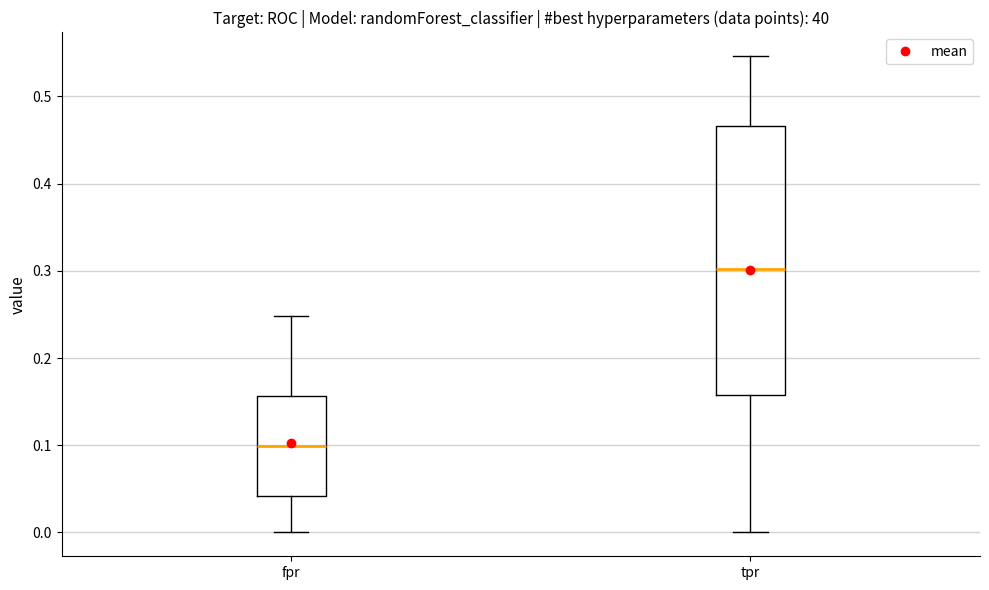

Which box has the highest median line?

tpr